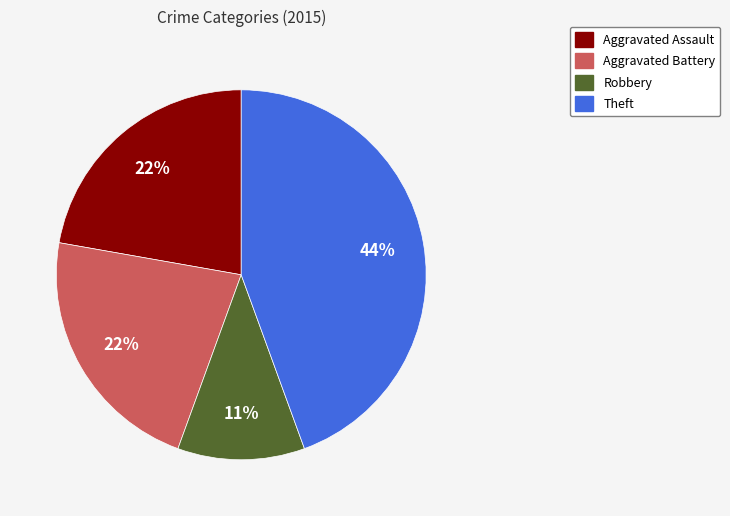

To the nearest percent, what is the average slice percentage?

25%